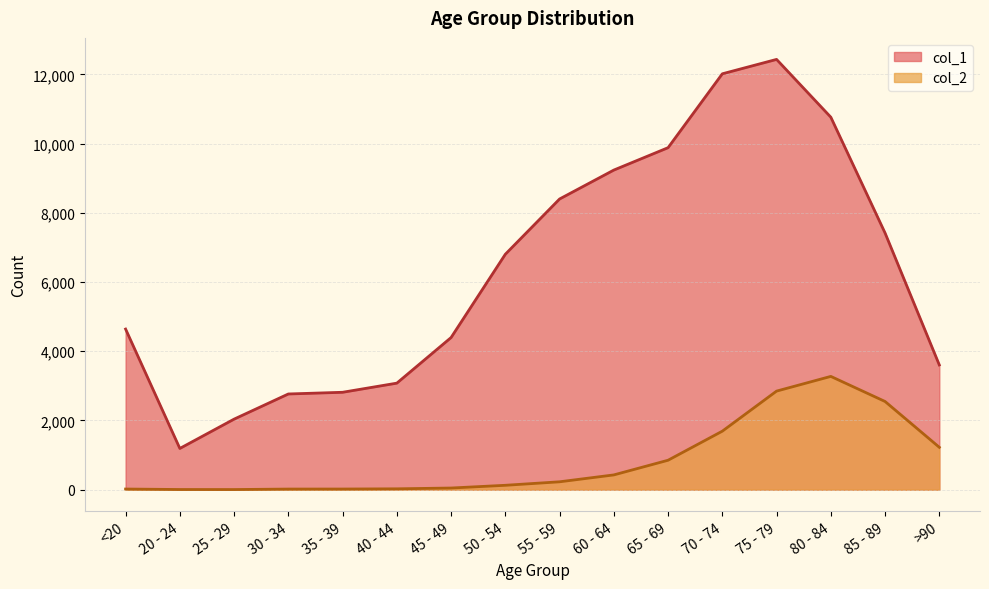

Where does the col_1 series first go above 6803?

55 - 59